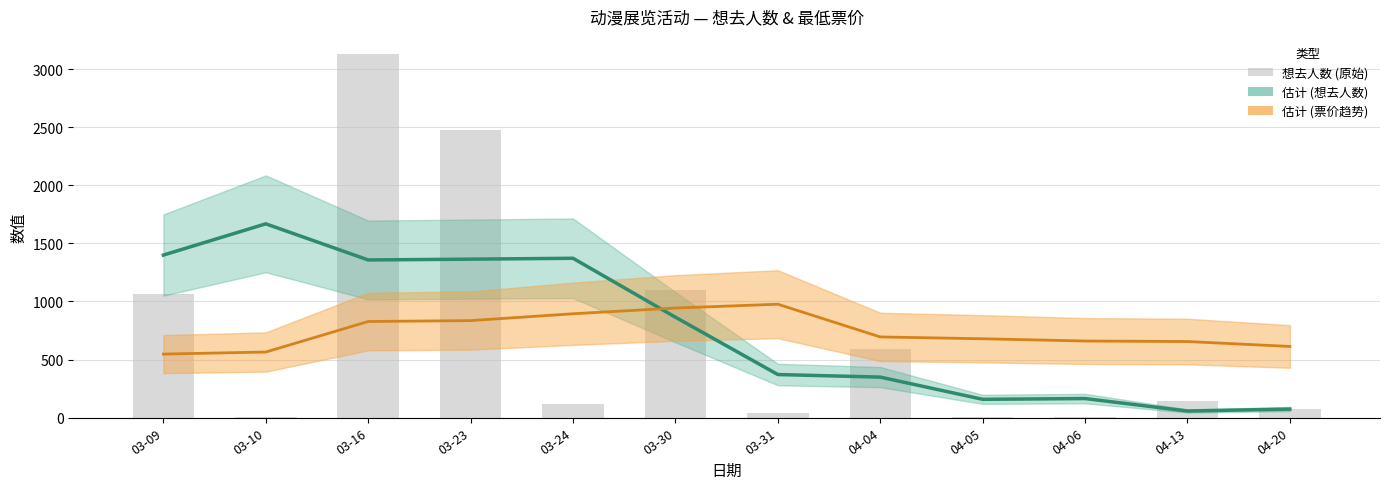

Is the value of 估计 (想去人数) at 04-04 greater than the value of 票价趋势 at 04-05?

No